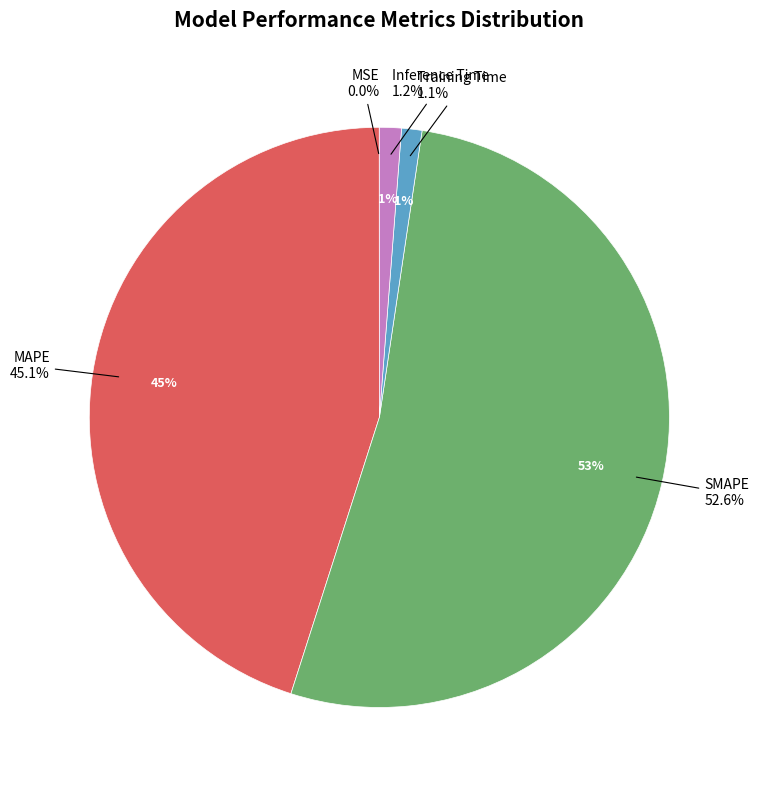

The Inference Time slice represents 6% of the pie. True or false?

False